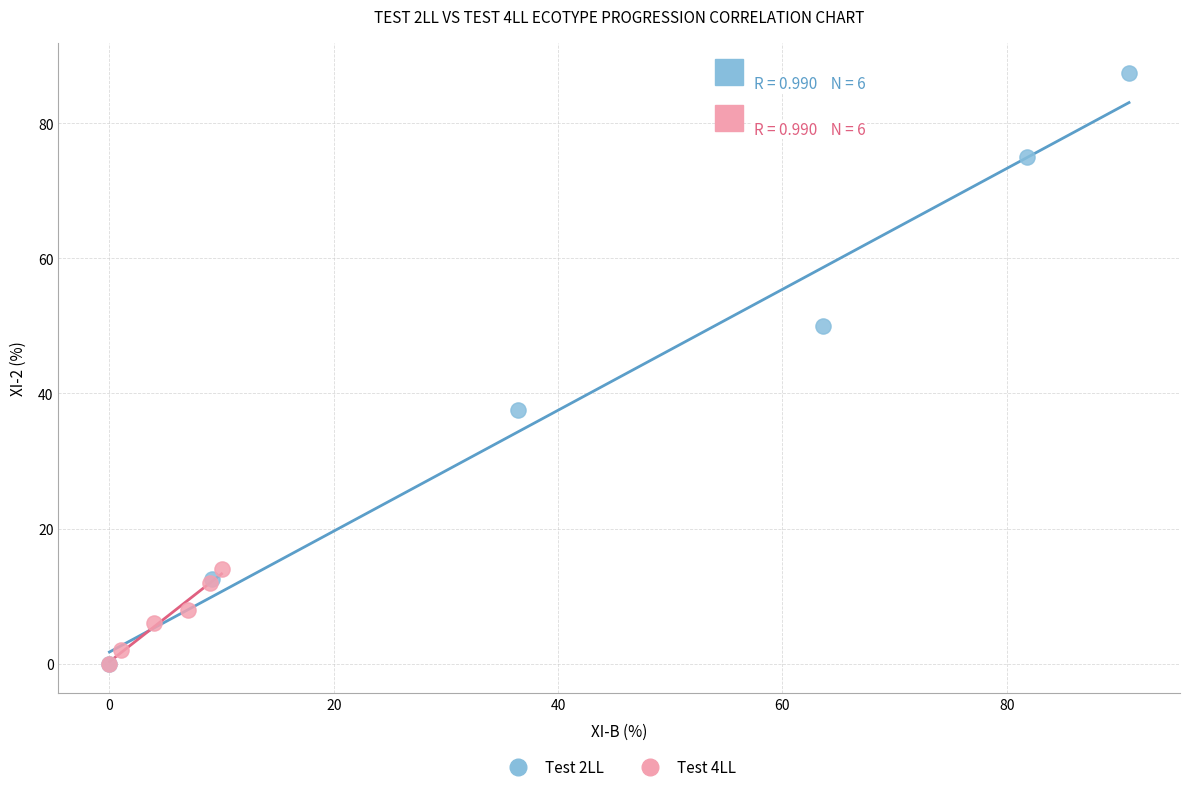

Which series has the widest spread of Y values?

Test 2LL